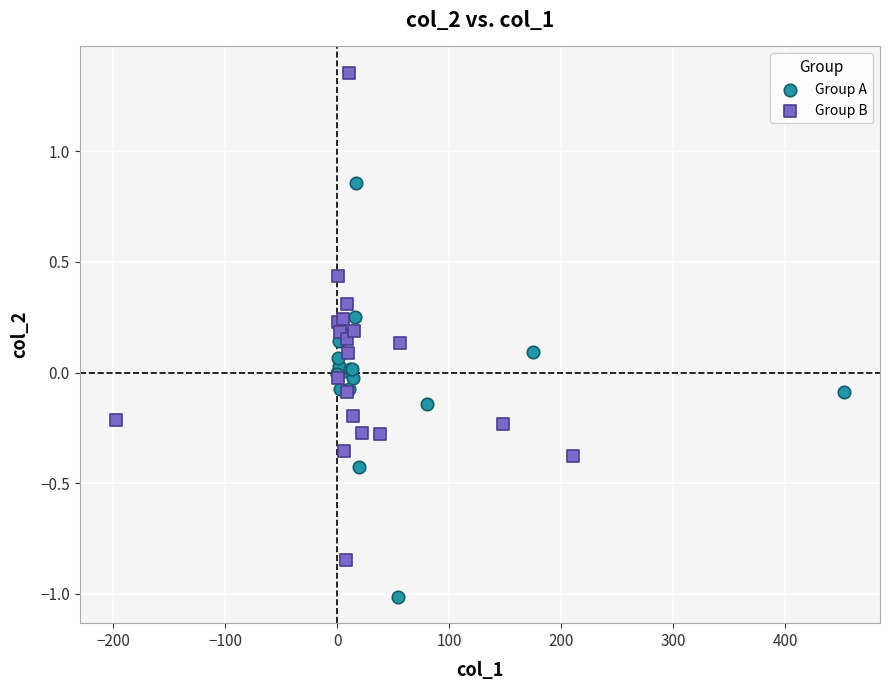

Which series contains the highest Y value?

Group B